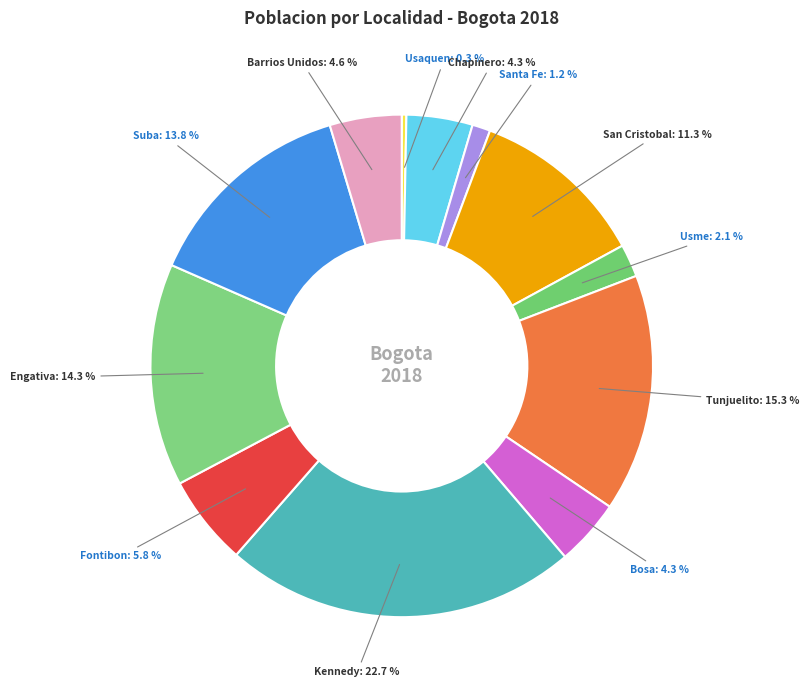

Count the number of slices in the pie.

12